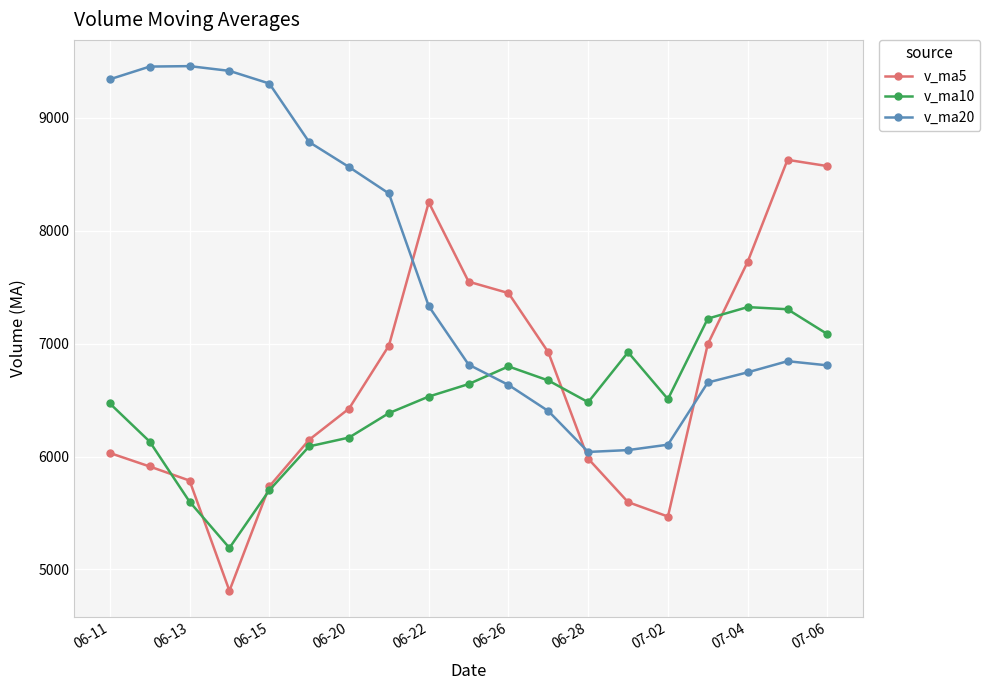

List the series in order of their overall mean, lowest first.

v_ma10, v_ma5, v_ma20